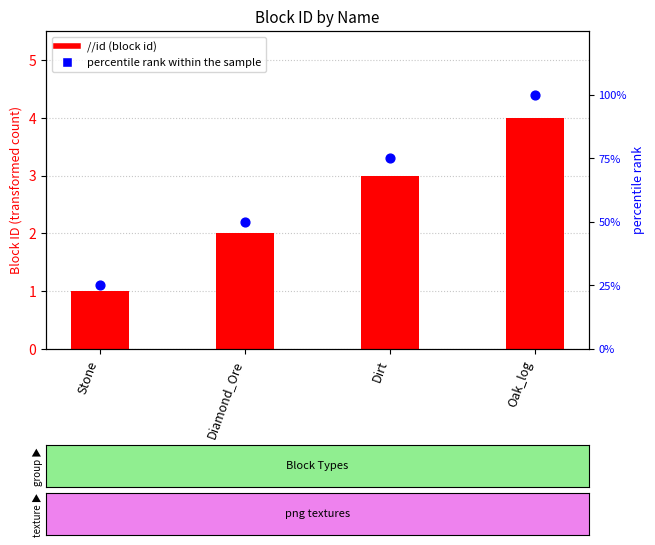

At how many categories does at least one series exceed 54?

2